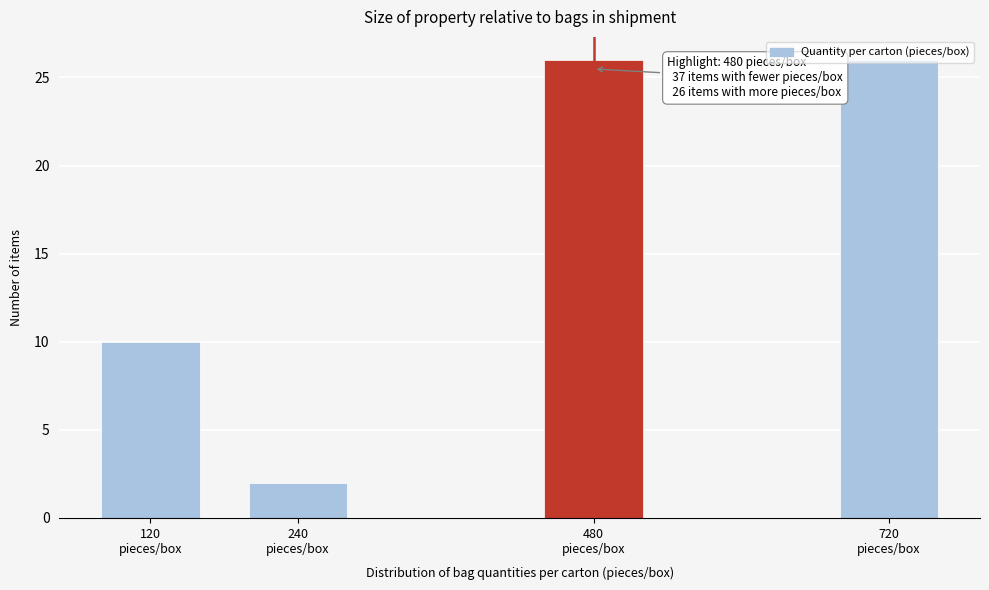

What is the difference between the second highest and second lowest values?

16